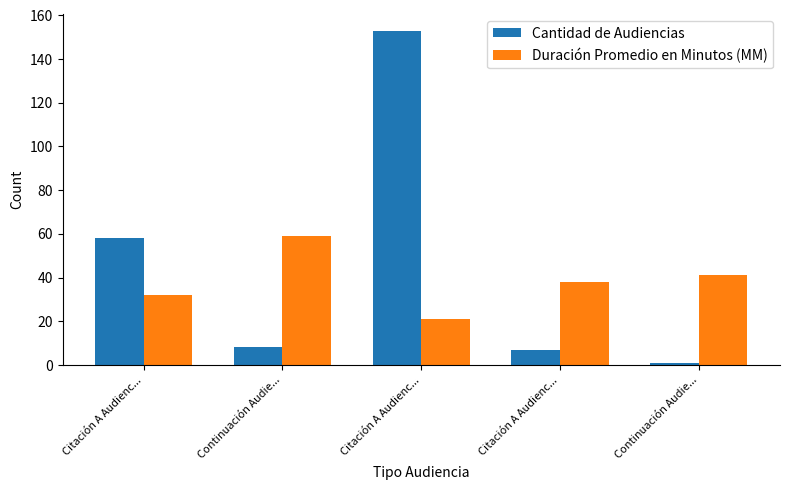

At which category does the chart reach its minimum across all series?

Continuación Audie...